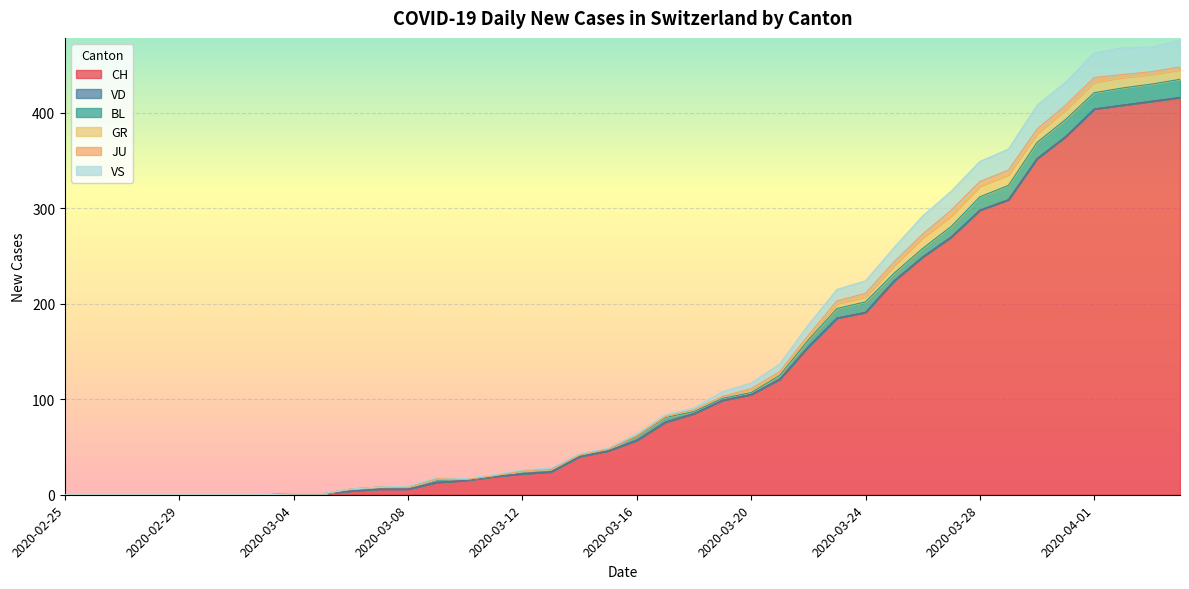

How many interior local peaks does the BL series have?

4